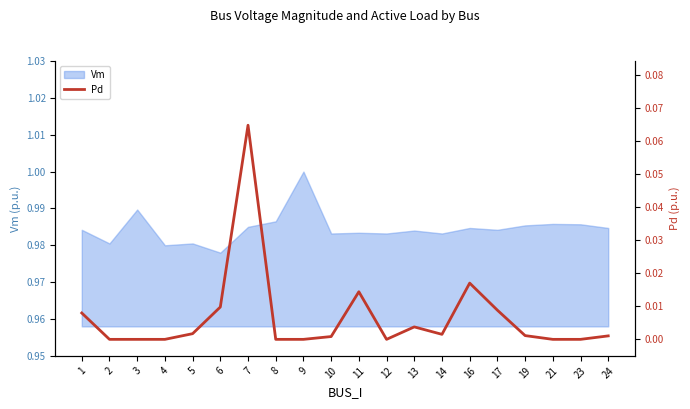

At which label is Vm closest to 0?

6